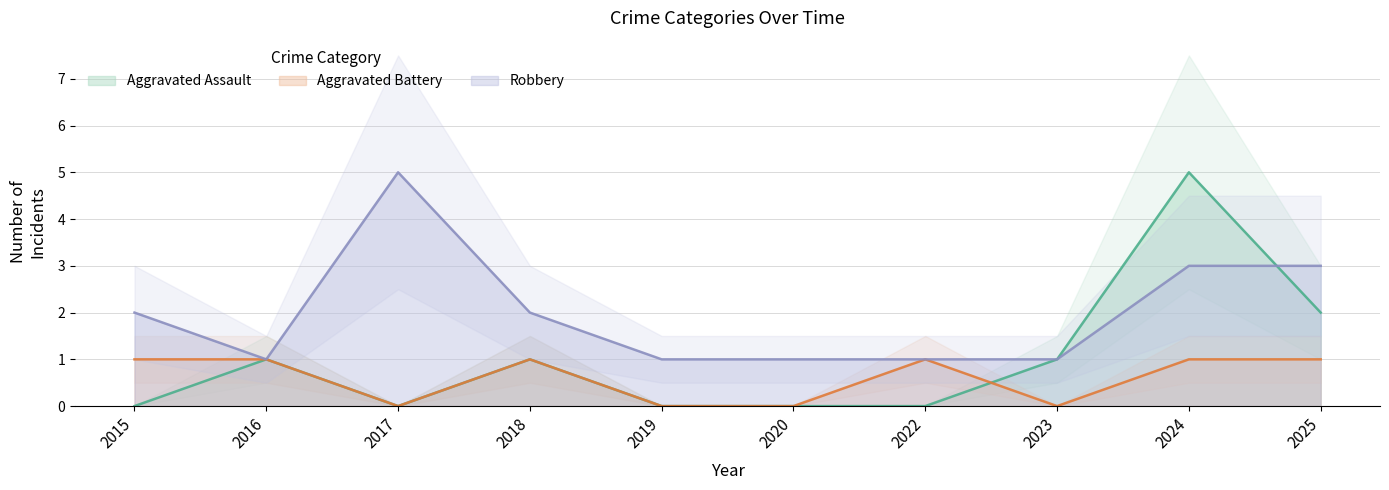

Where is the first local minimum for Robbery?

2016